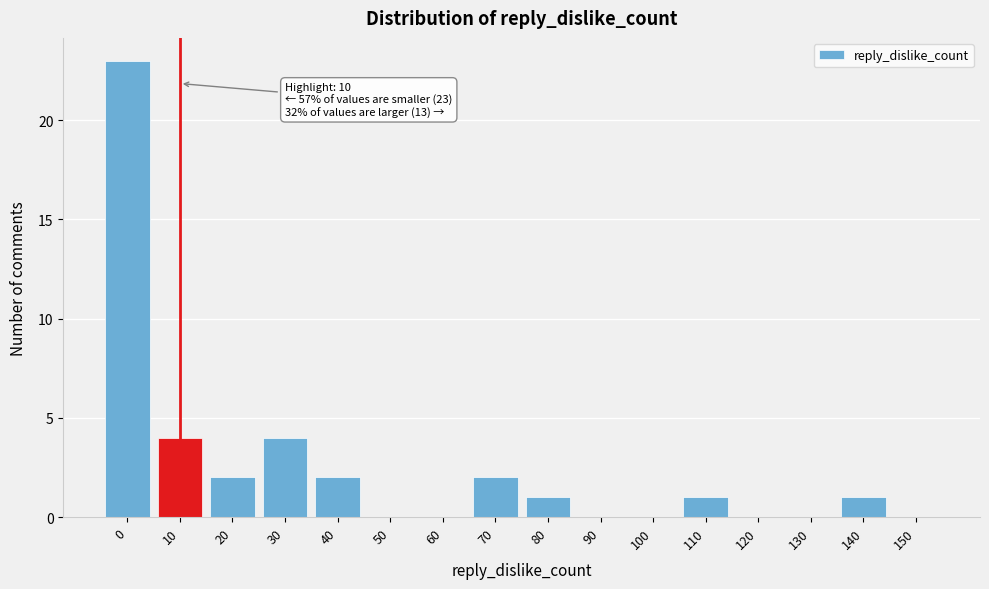

Reading left to right, what are all the values shown in this chart?

0=23	10=4	20=2	30=4	40=2	50=0	60=0	70=2	80=1	90=0	100=0	110=1	120=0	130=0	140=1	150=0